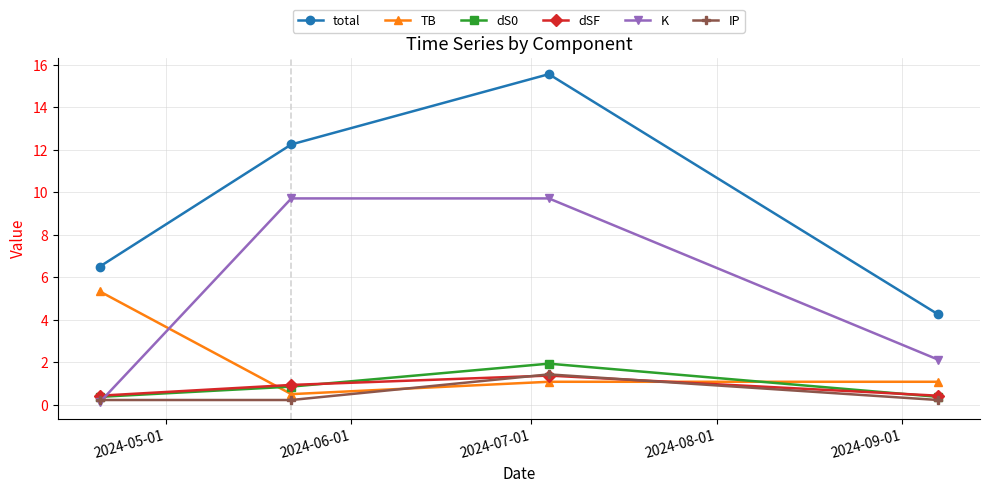

How many interior local peaks does the dSF series have?

1